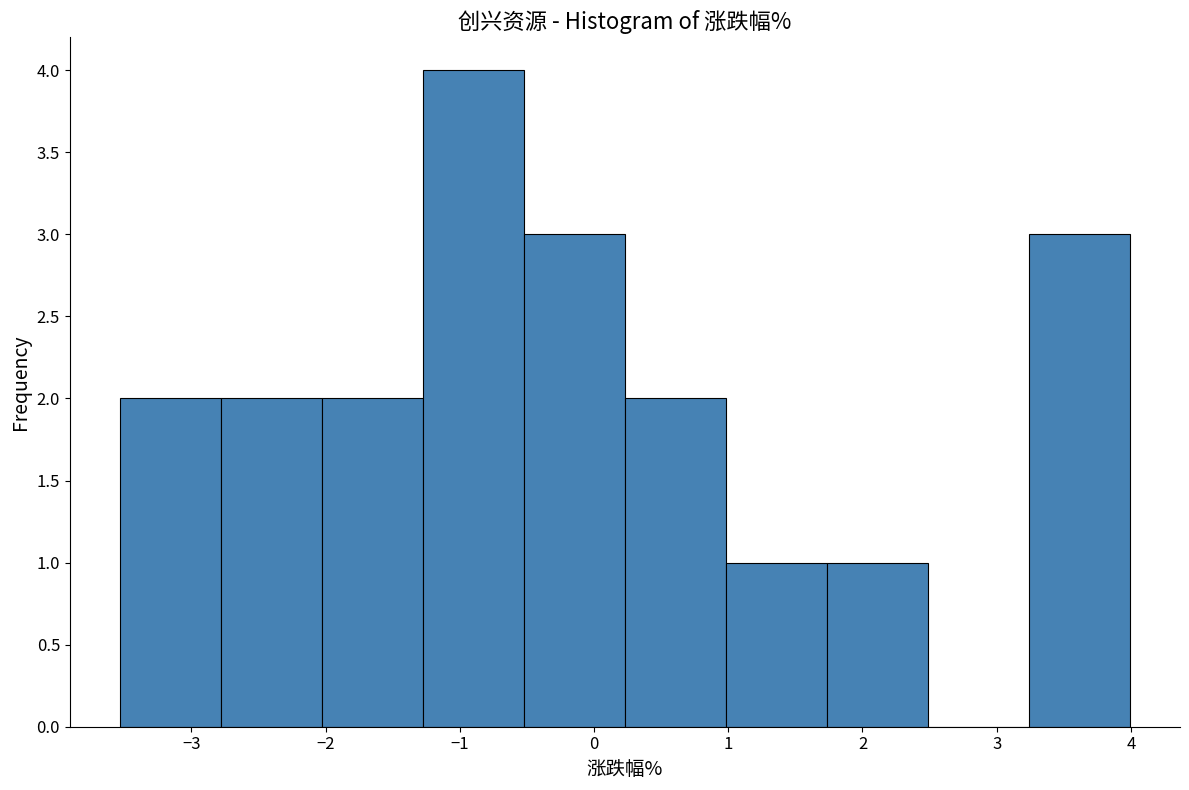

What is the height of the bar covering 1.7 to 2.5 on the x-axis? Neither the bar edges nor the heights are printed on the chart, so give them approximately, as read against the axes.

1